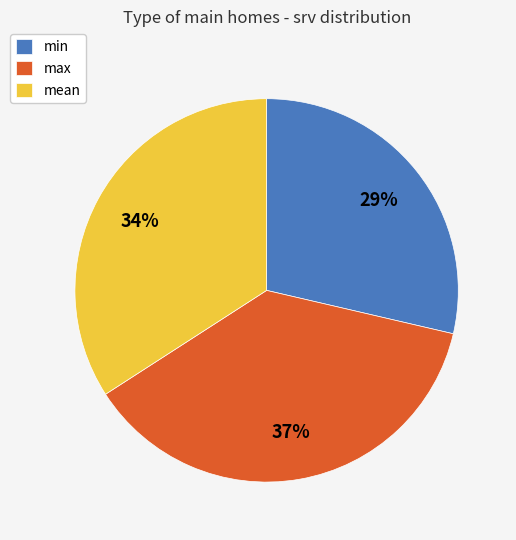

What is the smallest slice in the pie chart?

min